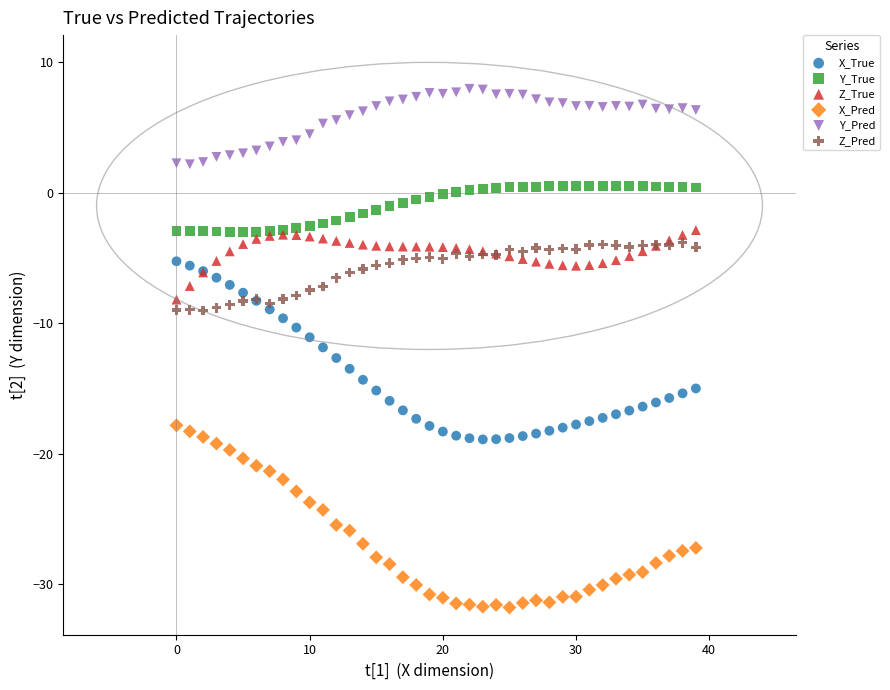

Which series contains the highest Y value?

Y_Pred